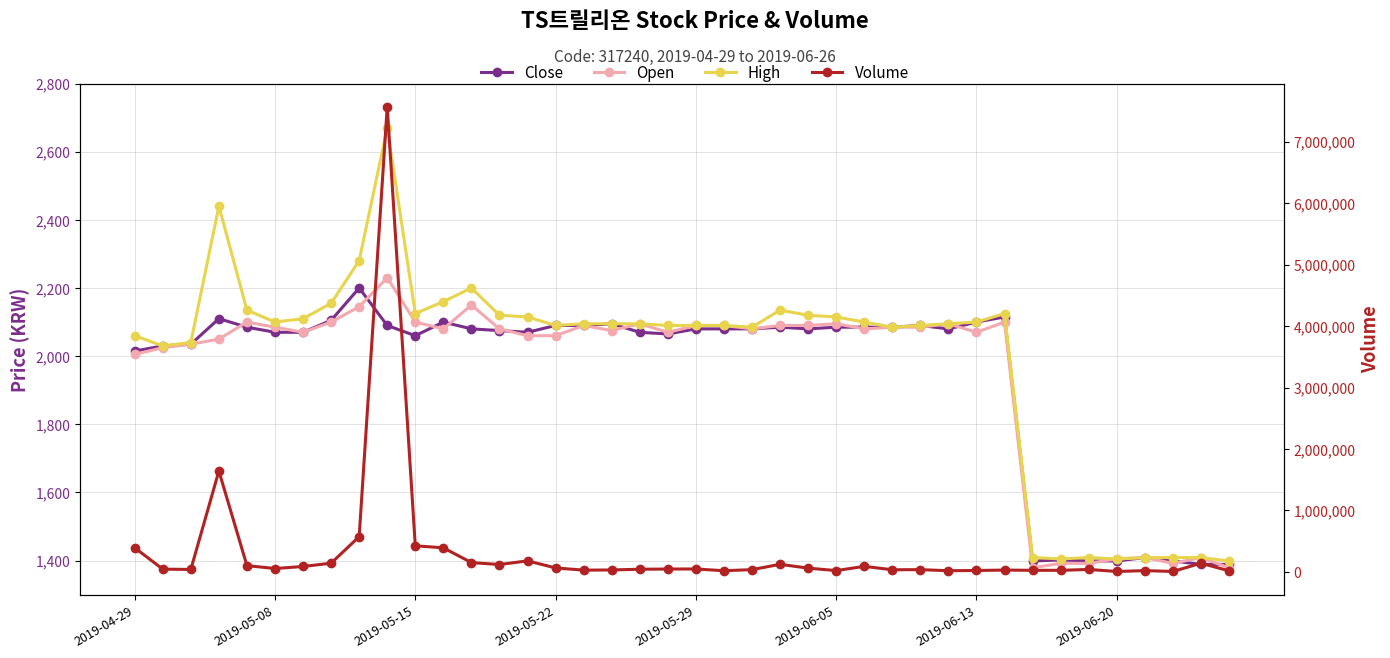

How many lines are shown in the chart?

4